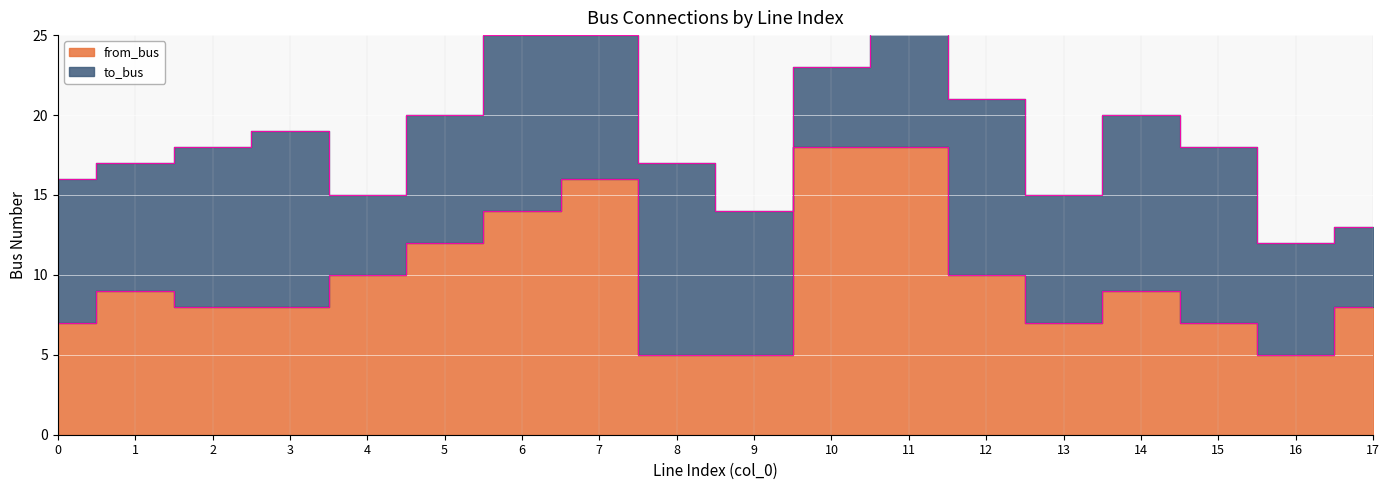

What is the value of the 12th point from the left?

18